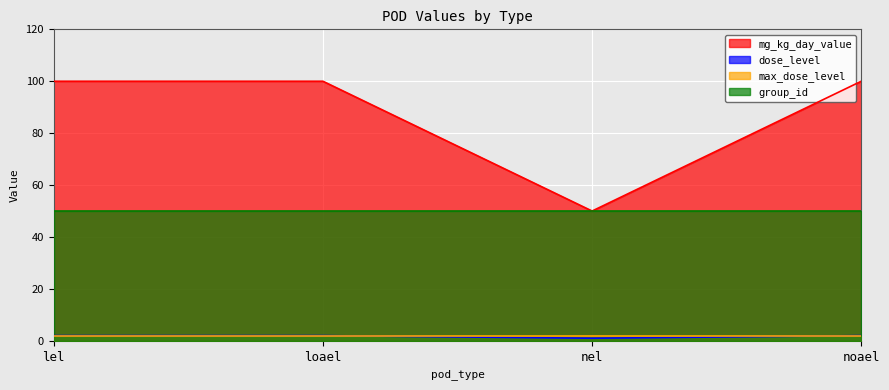

What are all the series names shown in the legend?

mg_kg_day_value, dose_level, max_dose_level, group_id